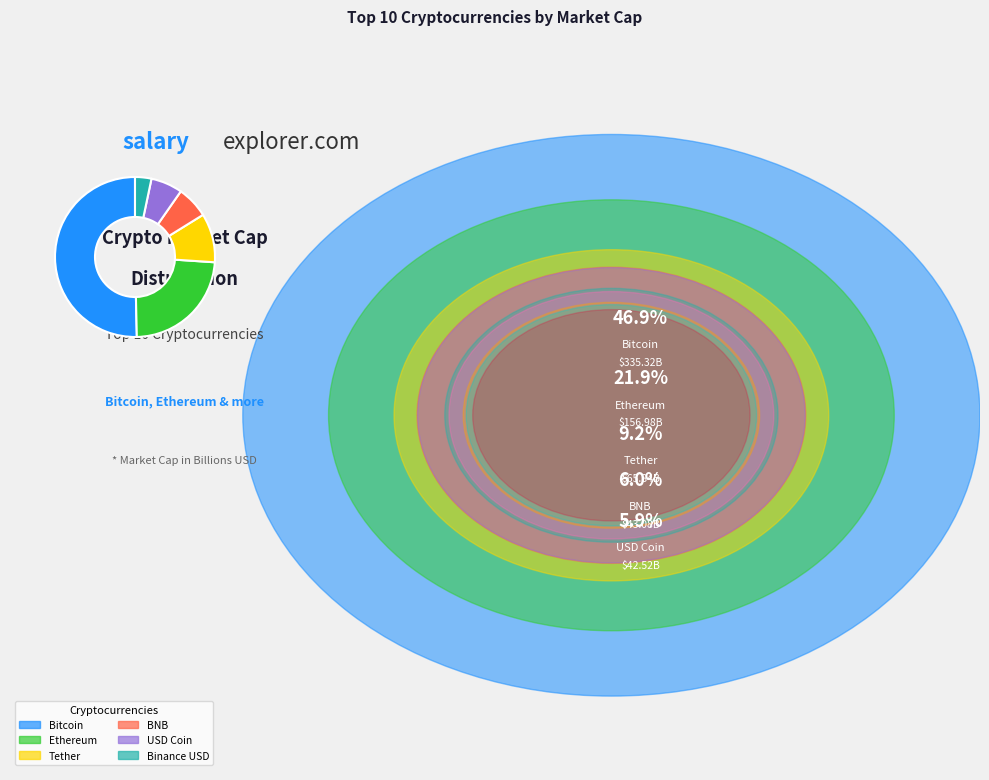

Count the number of slices in the pie.

6